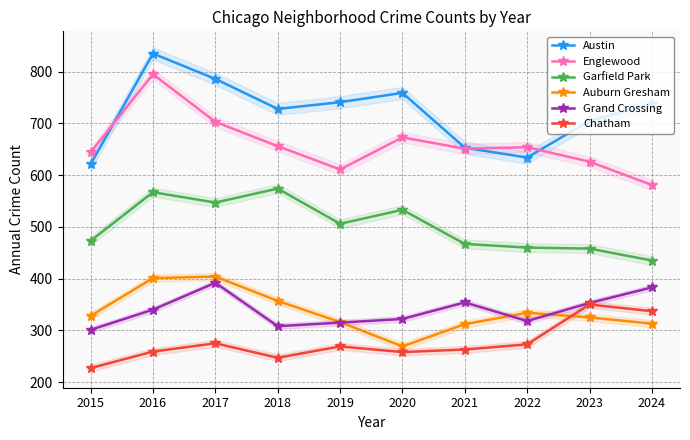

The value of Garfield Park at 2022 is 460. True or false?

True